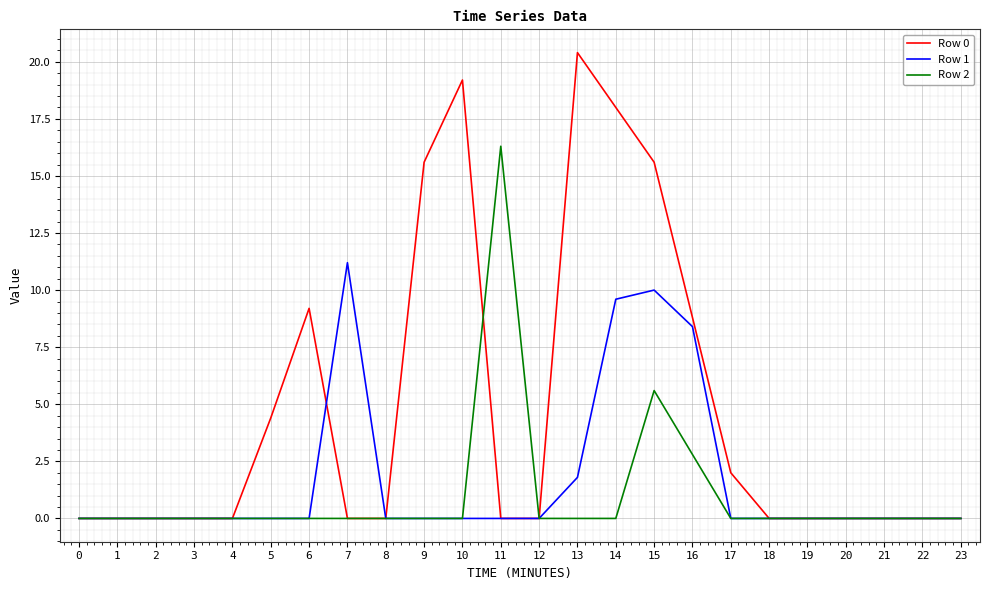

Which series has the largest range (max minus min)?

Row 0